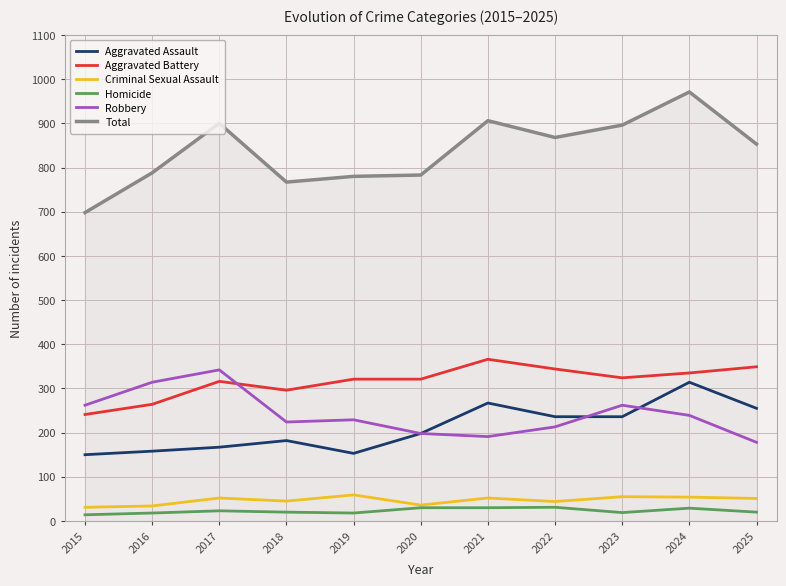

True or false: Total has more than 2 interior local peaks.

True